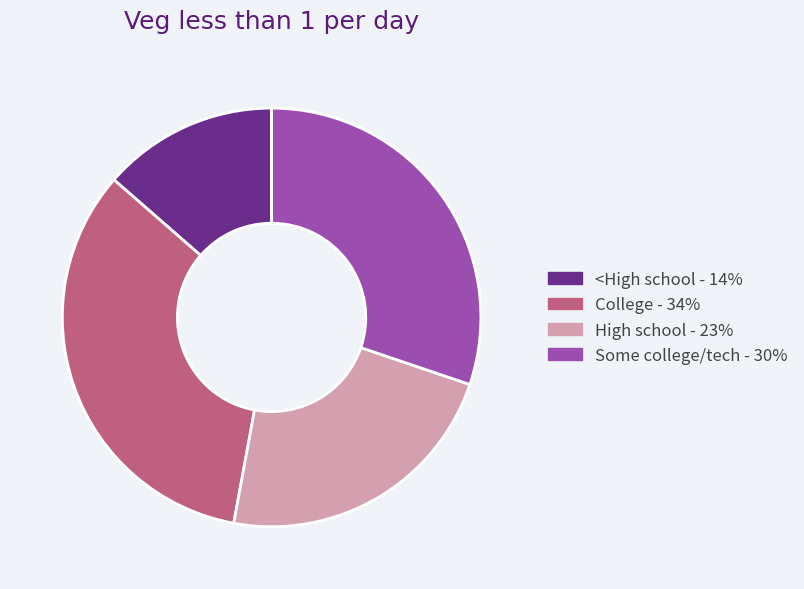

The High school slice represents 10% of the pie. True or false?

False